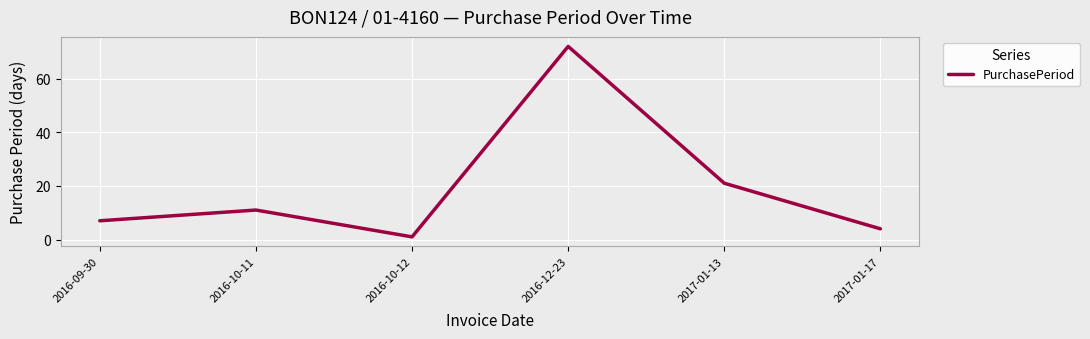

At which category does the chart reach its peak across all series?

2016-12-23